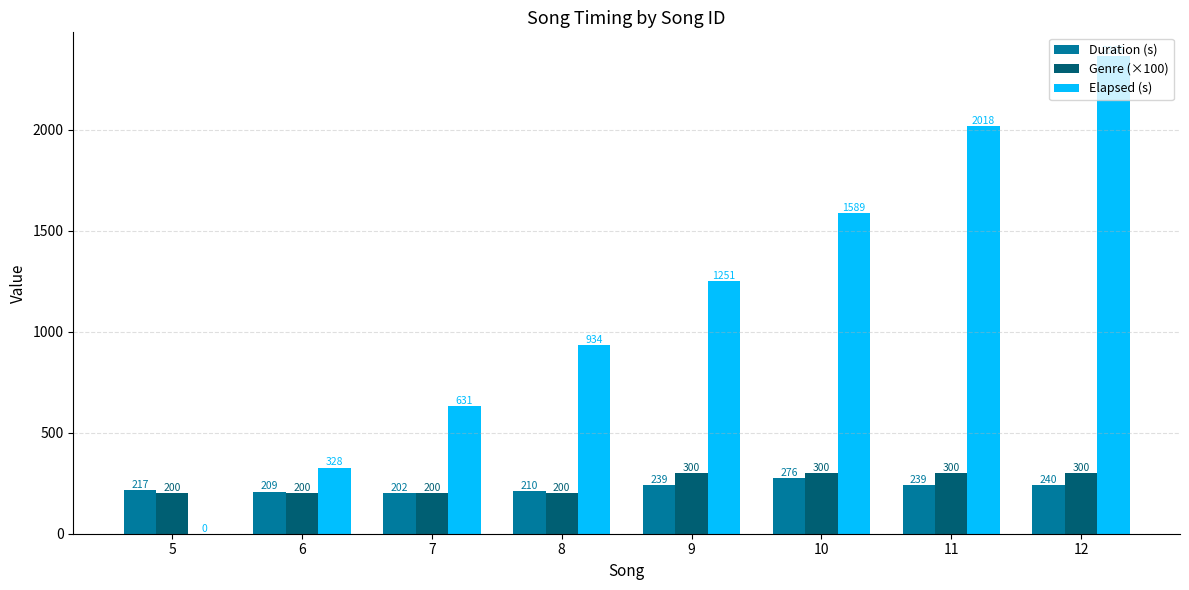

What is the sum of the Duration (s) values at 5 and 10?

493.0